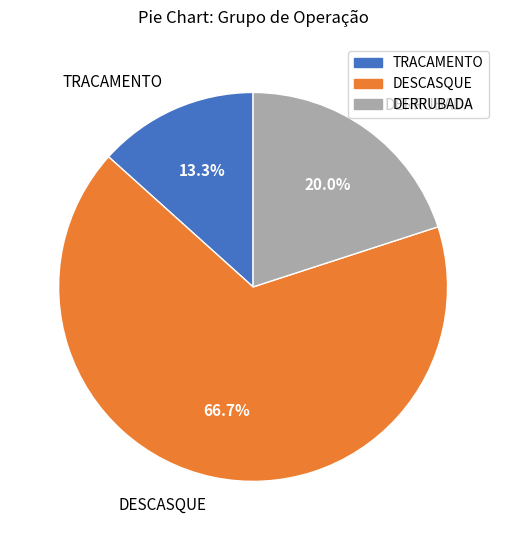

The DESCASQUE slice represents 67% of the pie. True or false?

True